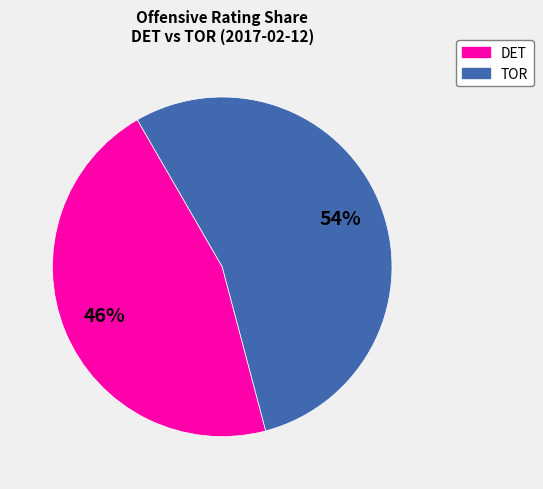

Is there any slice that represents more than half of the pie?

Yes